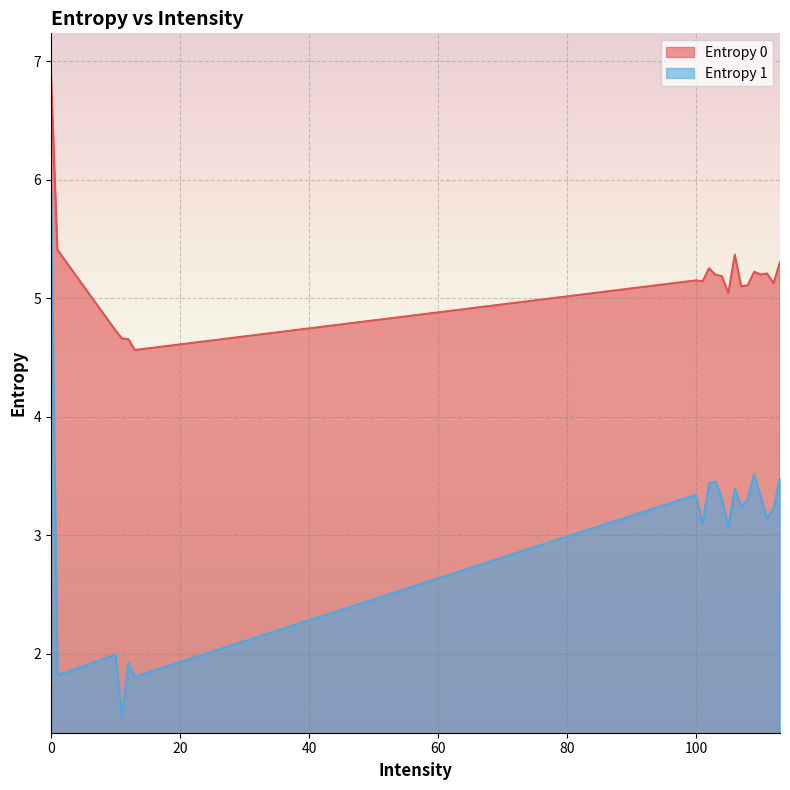

List the series in order of their overall mean, highest first.

Entropy 0, Entropy 1